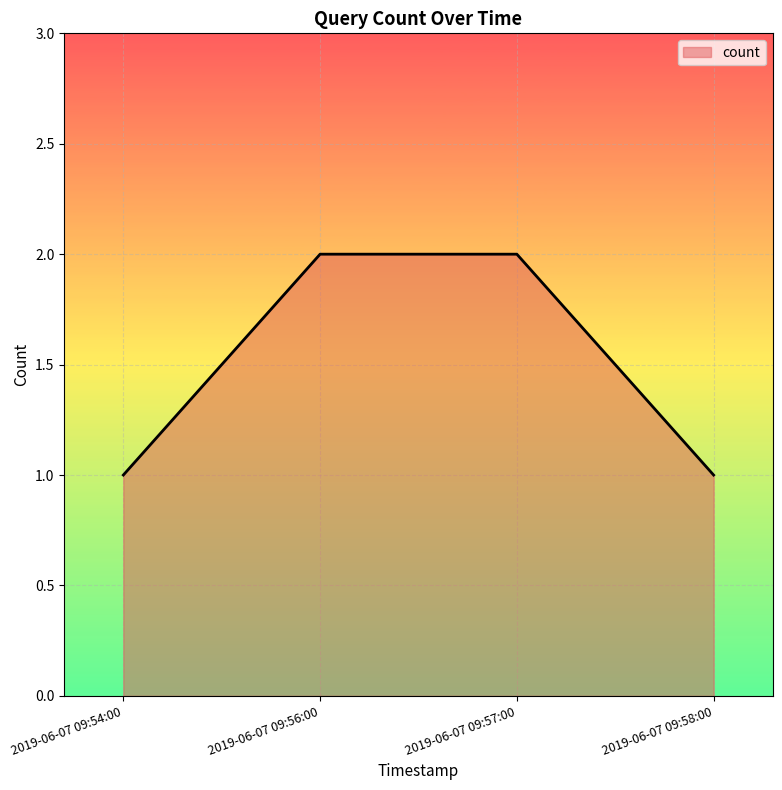

What is the ratio of the value at 2019-06-07 09:54:00 to the value at 2019-06-07 09:57:00?

0.5